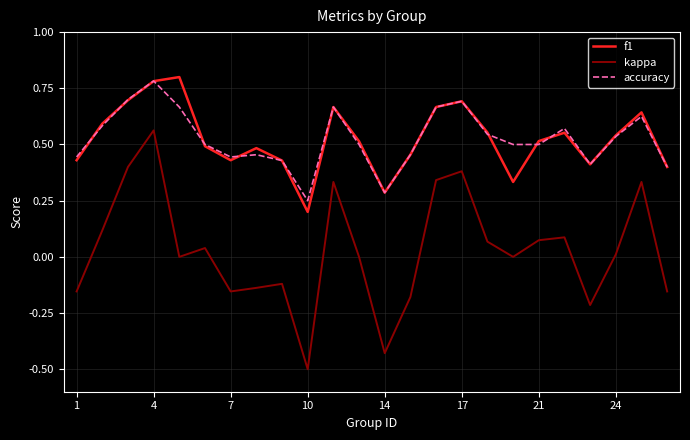

True or false: accuracy and kappa intersect in this chart.

False